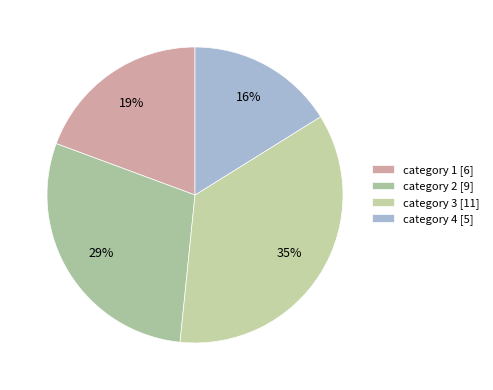

Does any single category account for the majority?

No